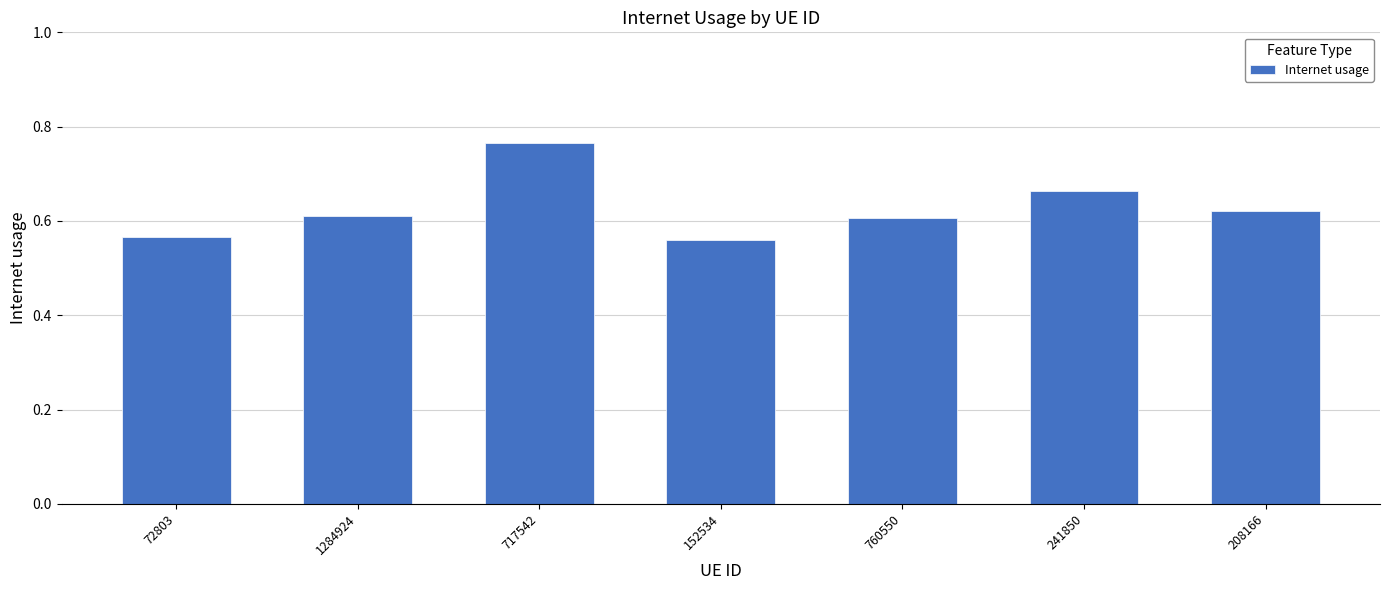

What is the label of the 4th bar from the right?

152534